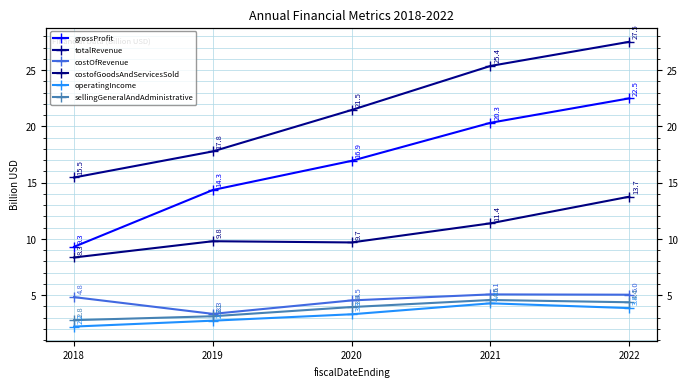

Which series has the largest range (max minus min)?

grossProfit